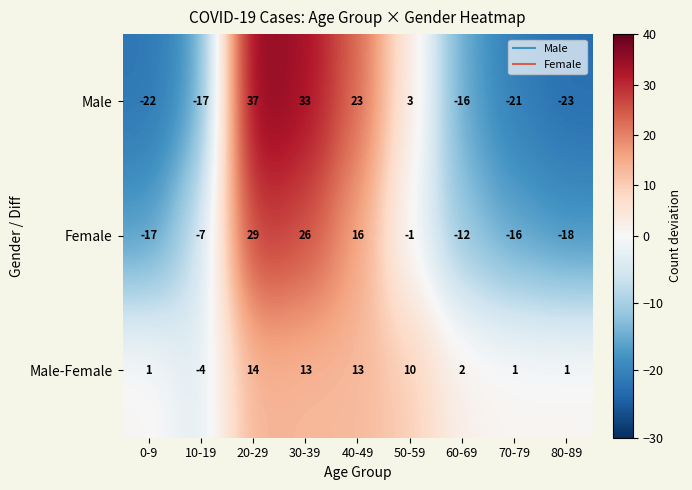

How many series are shown in this chart?

3